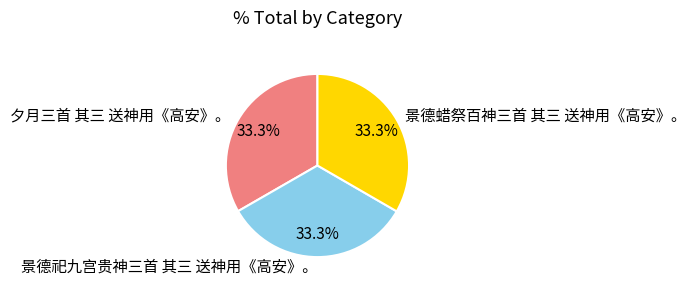

Combined, what portion of the pie is 景德蜡祭百神三首 其三 送神用《高安》。 and 夕月三首 其三 送神用《高安》。?

66.7%